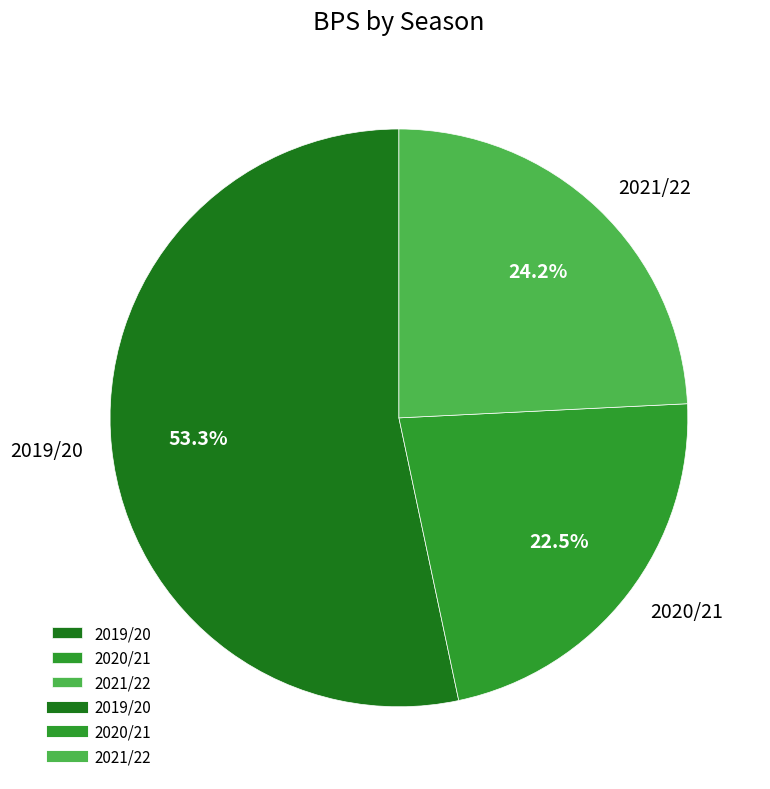

Rank the categories by value from highest to lowest.

2019/20, 2021/22, 2020/21